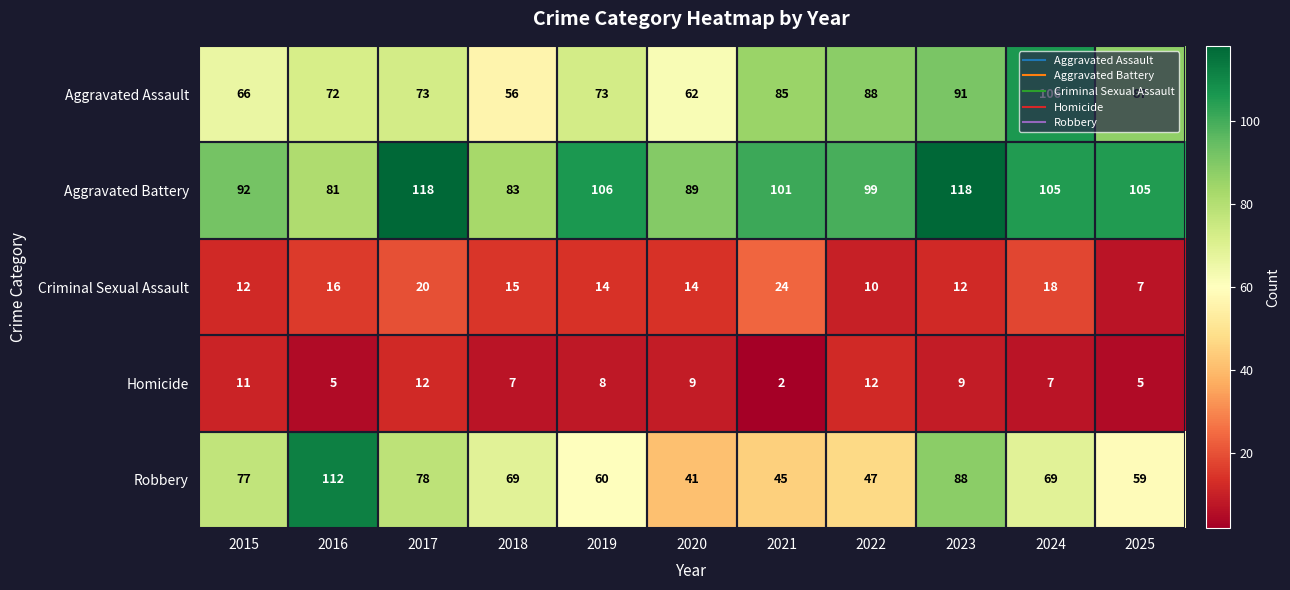

What is the spread (max minus min) of values at 2021?

99